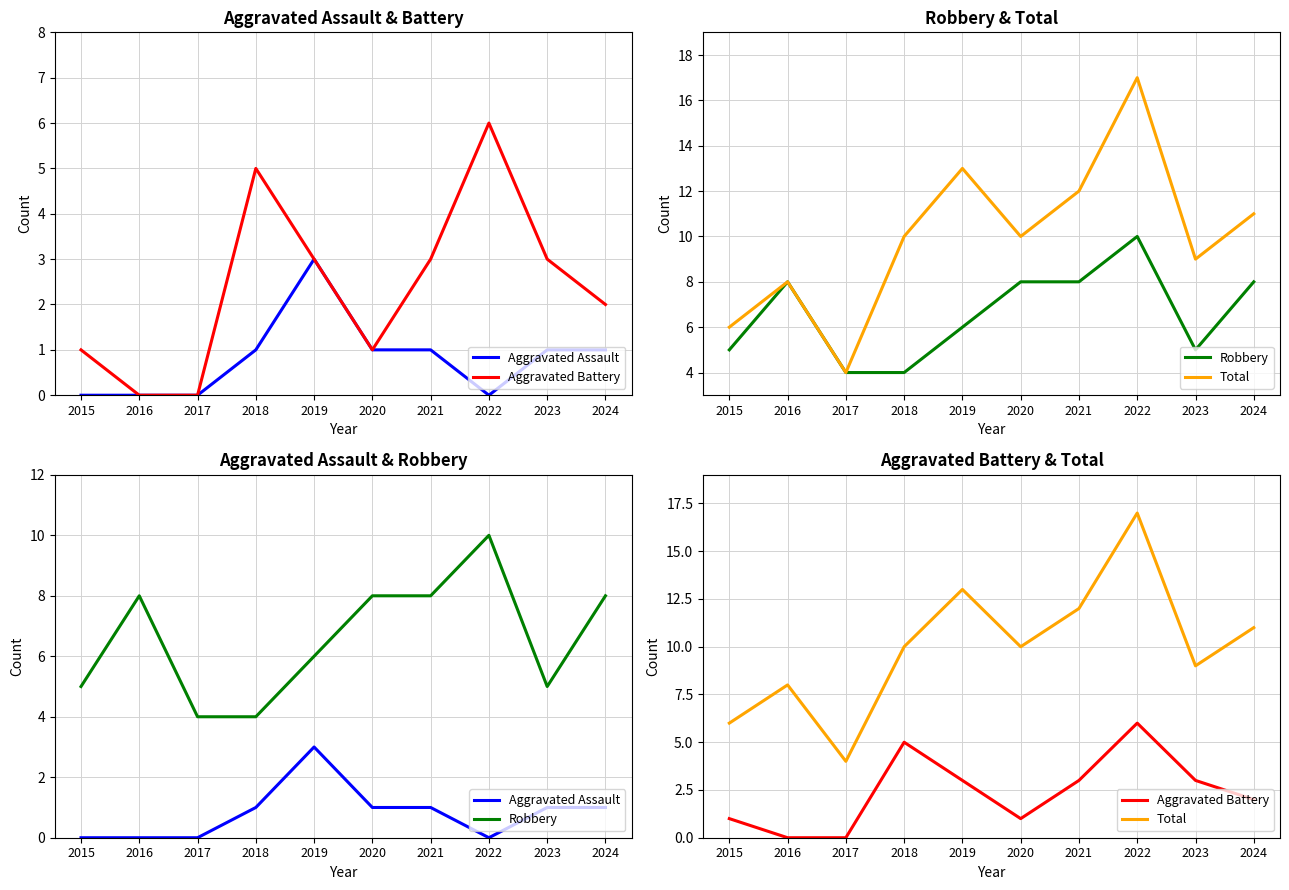

Reading left to right, extract all data points from this chart.

Aggravated Assault: 0	0	0	1	3	1	1	0	1	1
Aggravated Battery: 1	0	0	5	3	1	3	6	3	2
Robbery: 5	8	4	4	6	8	8	10	5	8
Total: 6	8	4	10	13	10	12	17	9	11